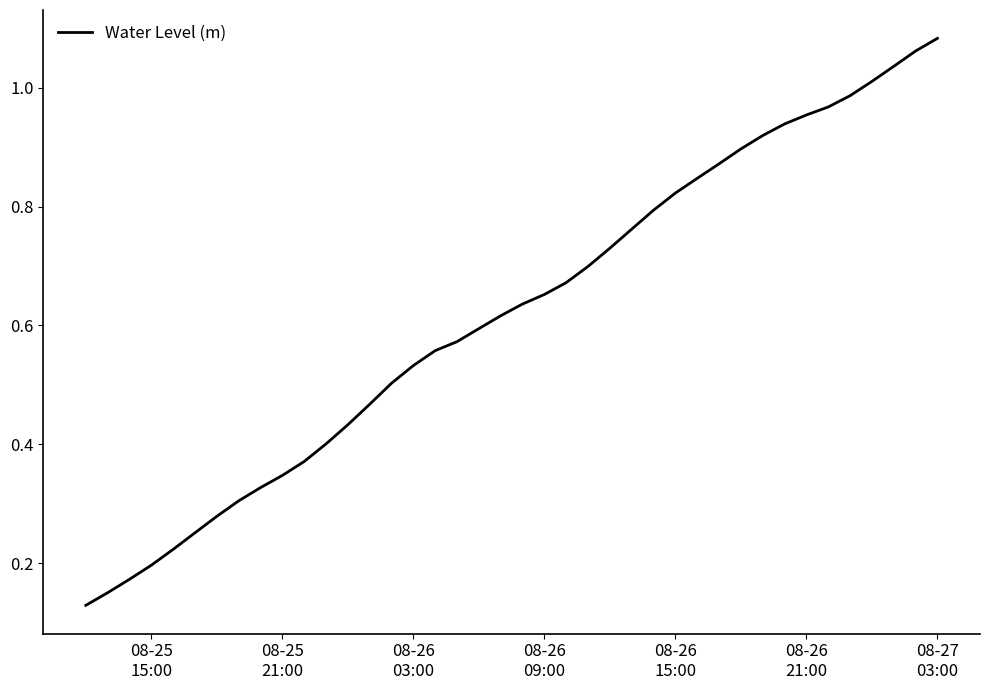

True or false: the data has more than 1 interior local peaks.

False